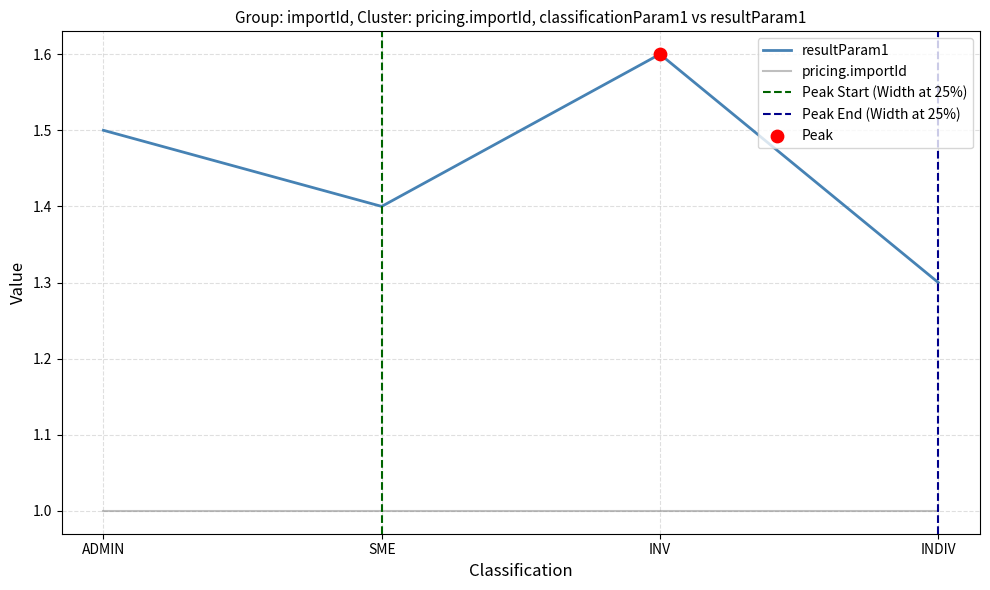

Which has a higher value, ADMIN or INV?

INV